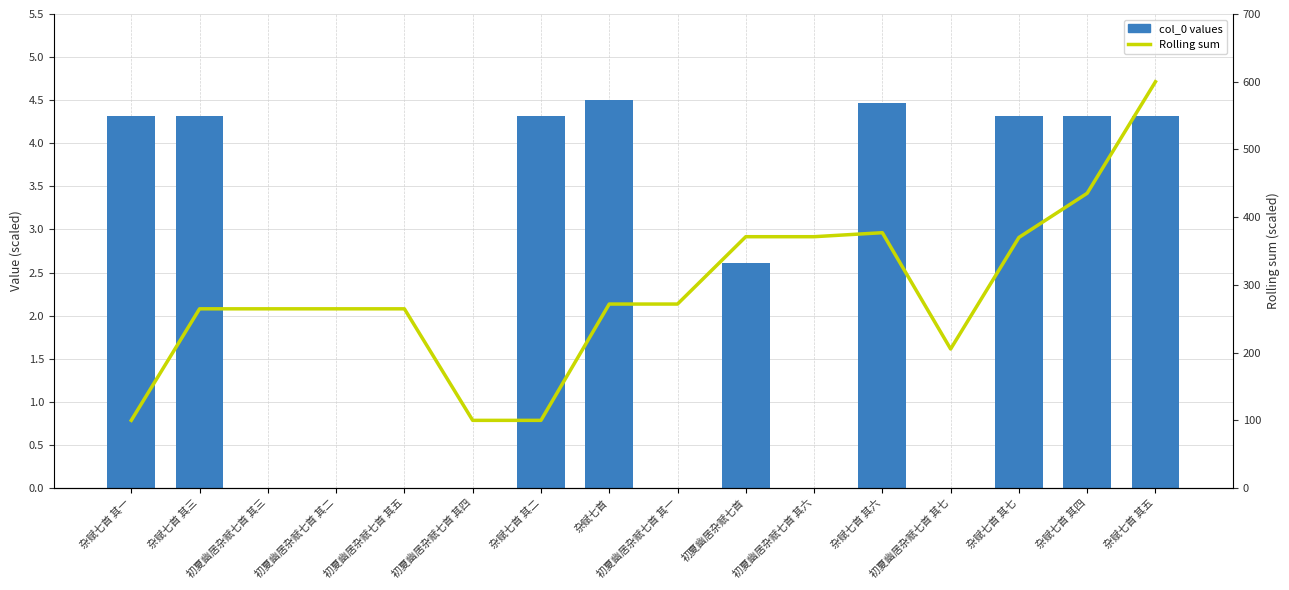

What are all the series names shown in the legend?

col_0 values, Rolling sum